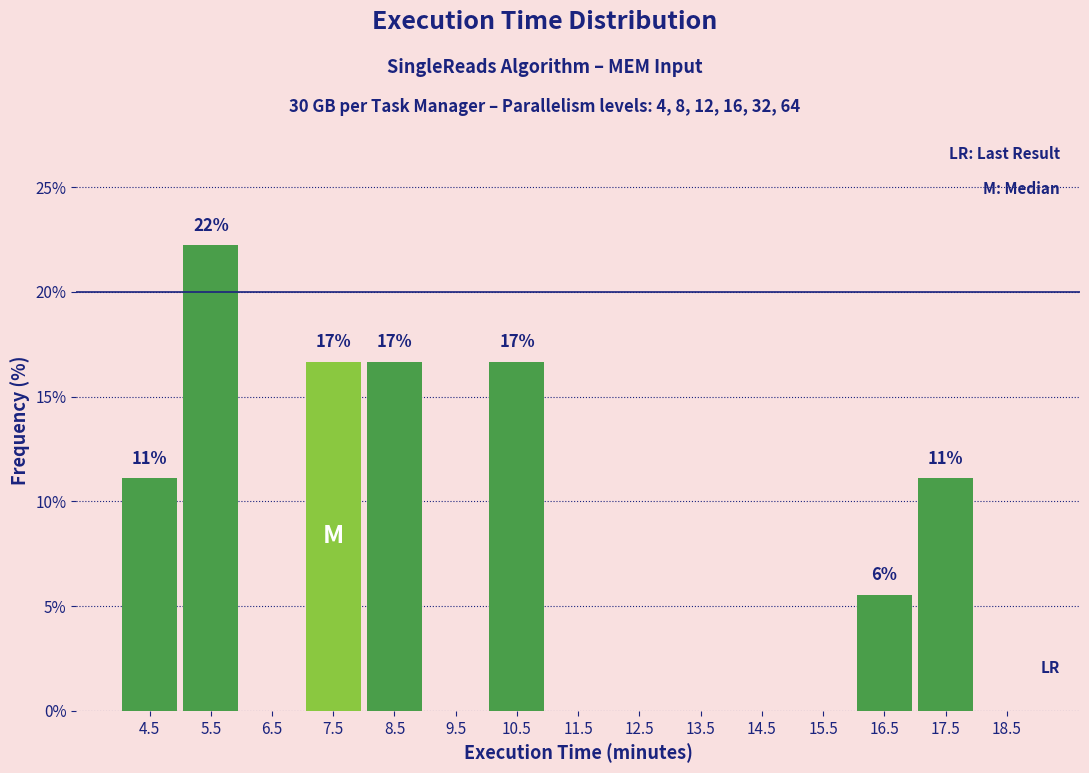

Which range on the x-axis has the tallest bar?

5 to 6